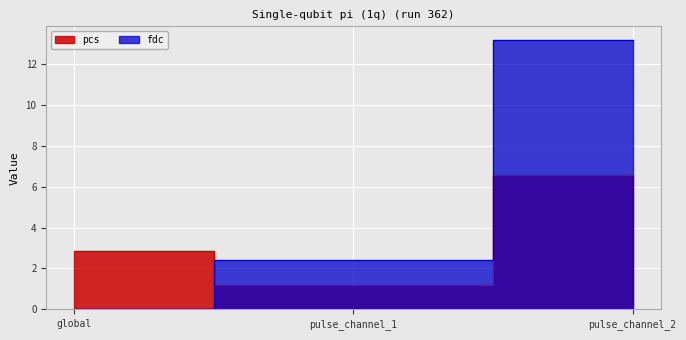

What is the sum of all pcs values?

10.6